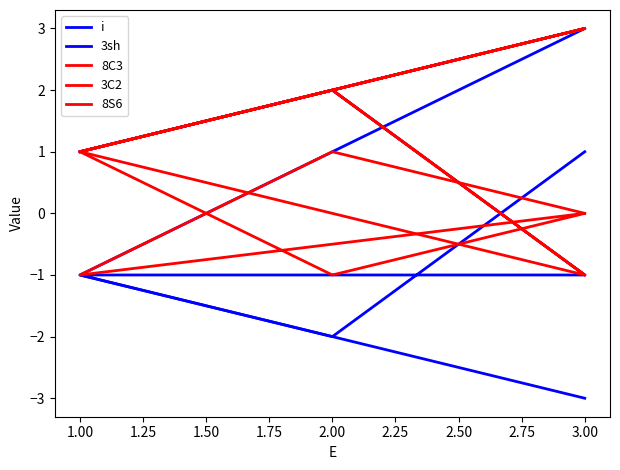

Count the number of categories in the chart.

6